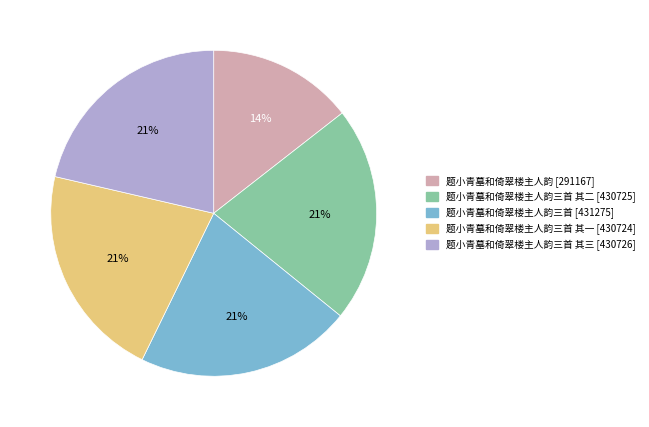

Is there a majority slice in this chart?

No